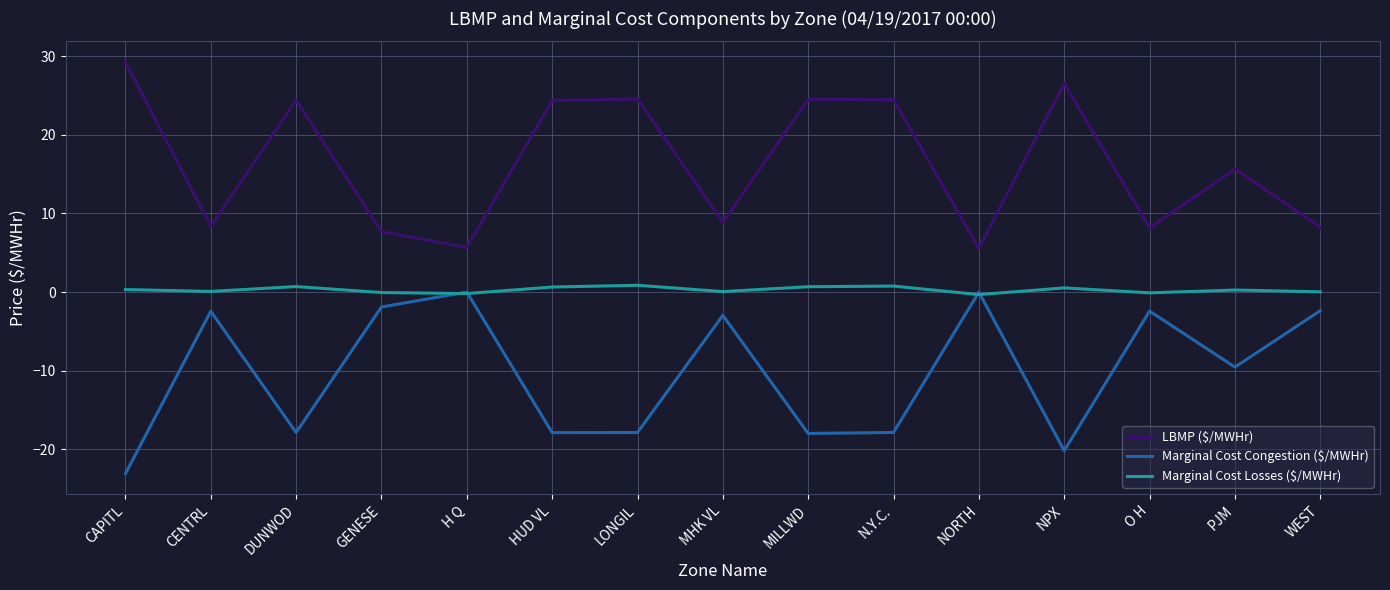

Rank the series by their maximum value, from lowest to highest.

Marginal Cost Congestion ($/MWHr), Marginal Cost Losses ($/MWHr), LBMP ($/MWHr)